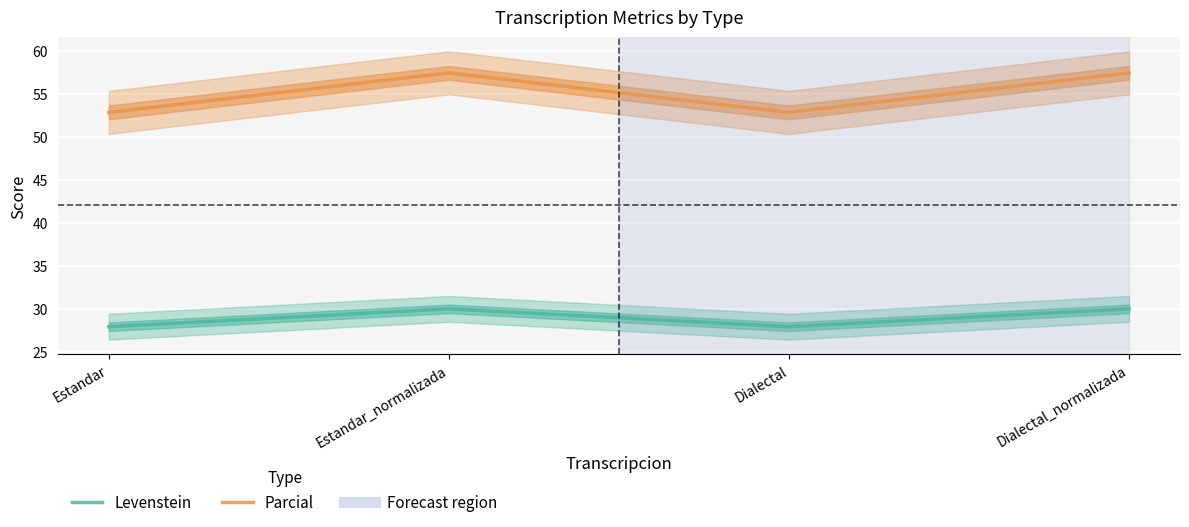

Between Estandar and Dialectal, which series saw the biggest shift?

Levenstein